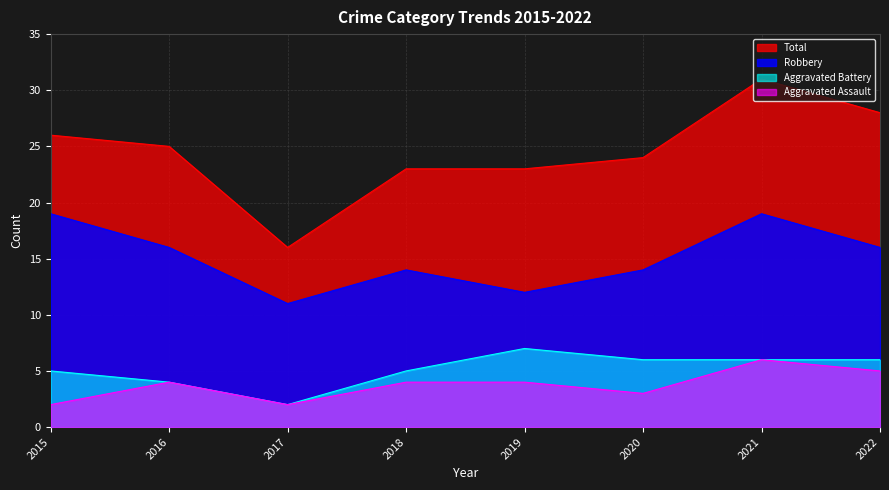

Reading left to right, extract all data points from this chart.

Aggravated Assault: 2015=2	2016=4	2017=2	2018=4	2019=4	2020=3	2021=6	2022=5
Aggravated Battery: 2015=5	2016=4	2017=2	2018=5	2019=7	2020=6	2021=6	2022=6
Robbery: 2015=19	2016=16	2017=11	2018=14	2019=12	2020=14	2021=19	2022=16
Total: 2015=26	2016=25	2017=16	2018=23	2019=23	2020=24	2021=31	2022=28